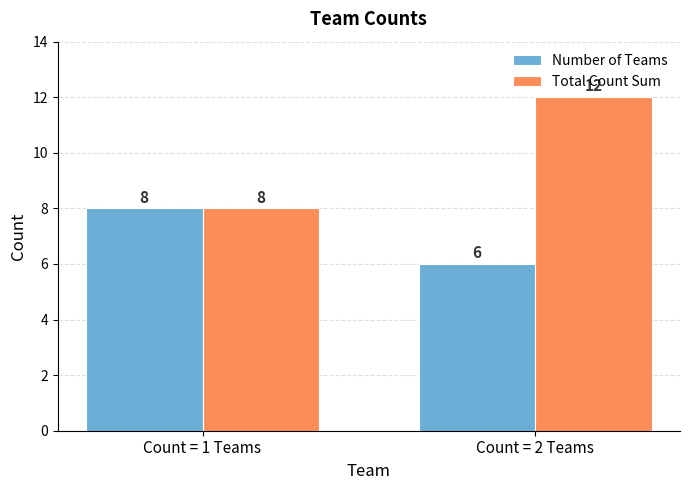

At which category does the chart reach its peak across all series?

Count = 2 Teams